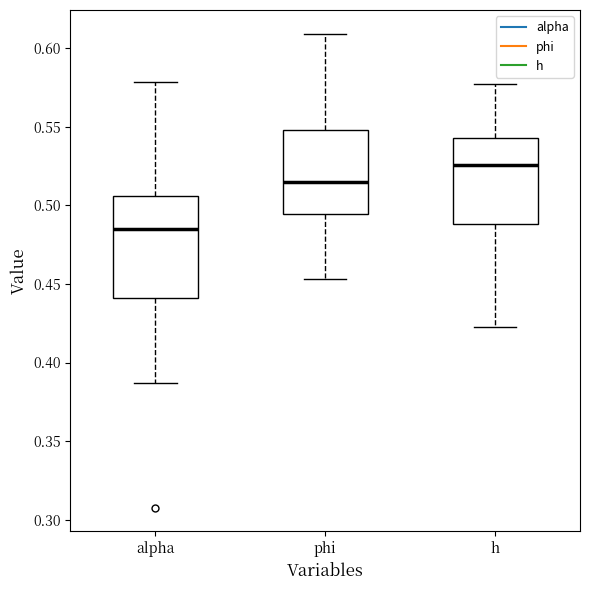

Which box's median line is the highest?

h